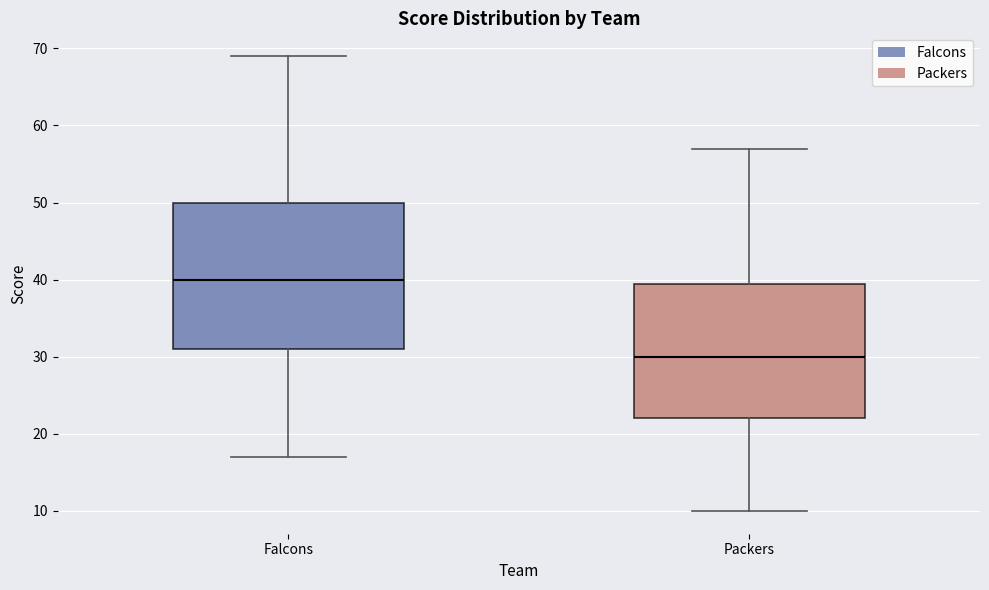

Reading left to right, read every box against the y-axis: the position of its median line, the range the box covers, and the ends of its whiskers. The values are not printed on the chart, so give them approximately, as read against the axis.

Falcons: median 40, box 31 to 50, whiskers 17 to 69
Packers: median 30, box 22 to 40, whiskers 10 to 57